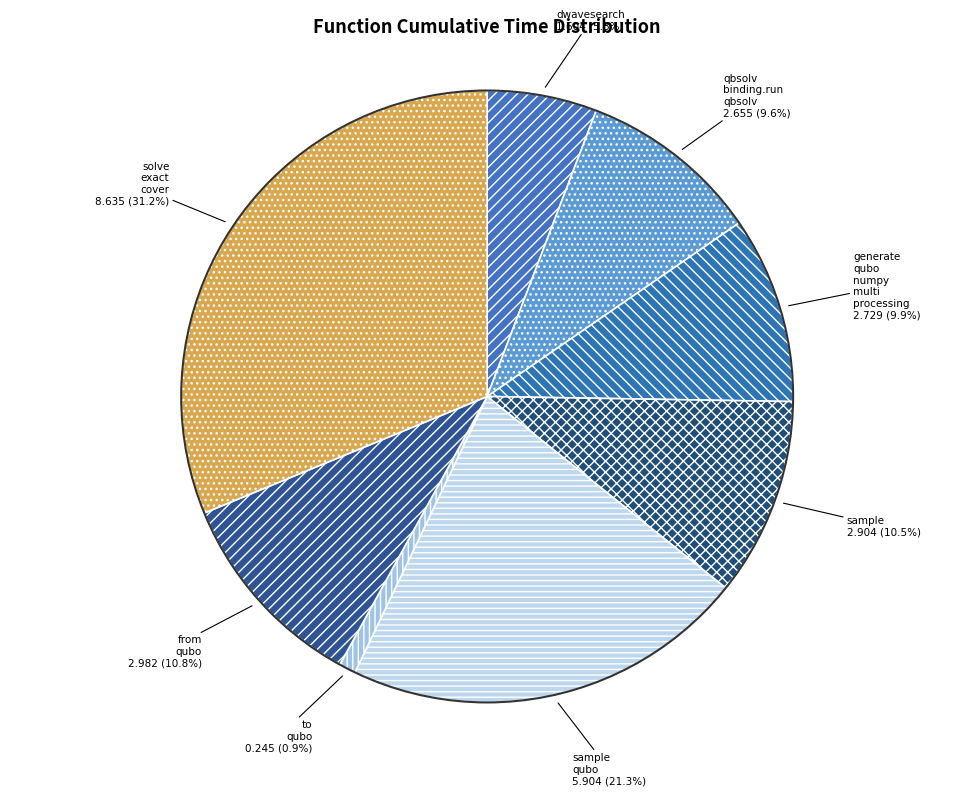

Count the number of slices in the pie.

8